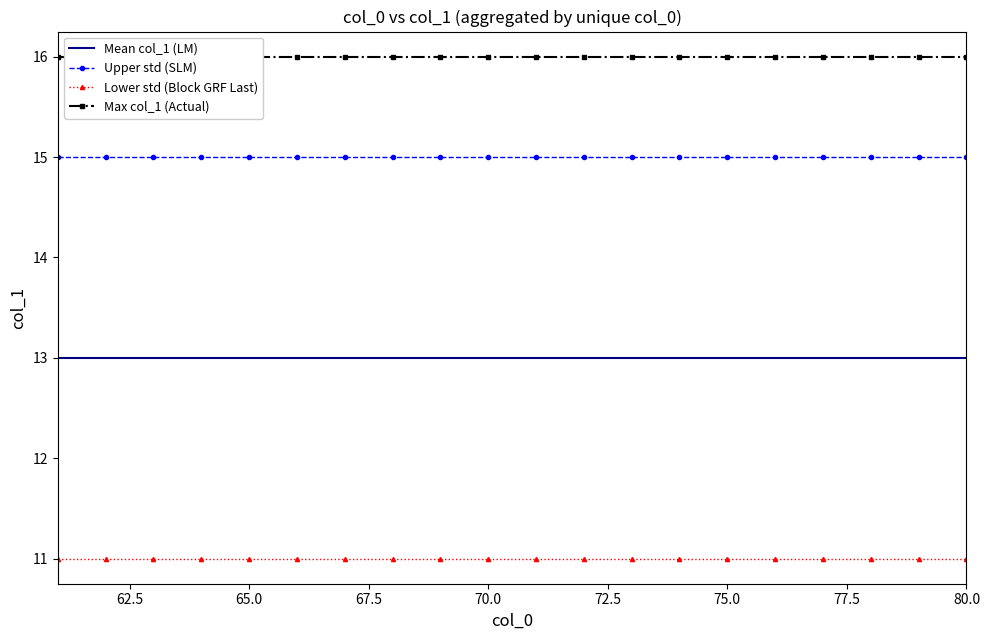

True or false: Lower std (Block GRF Last) and Mean col_1 (LM) intersect in this chart.

False